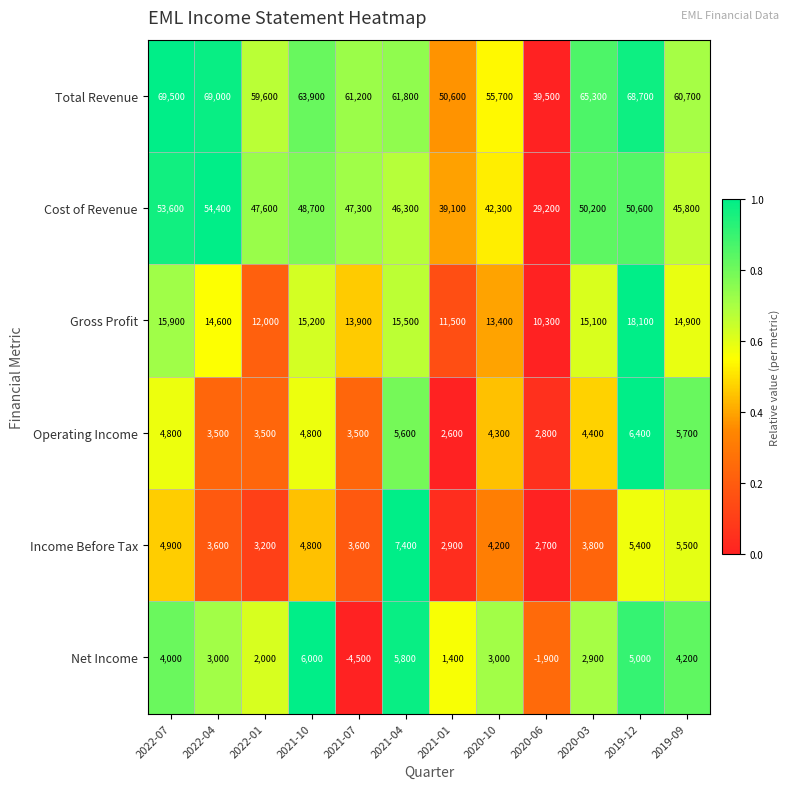

How many data points does each series have?

12